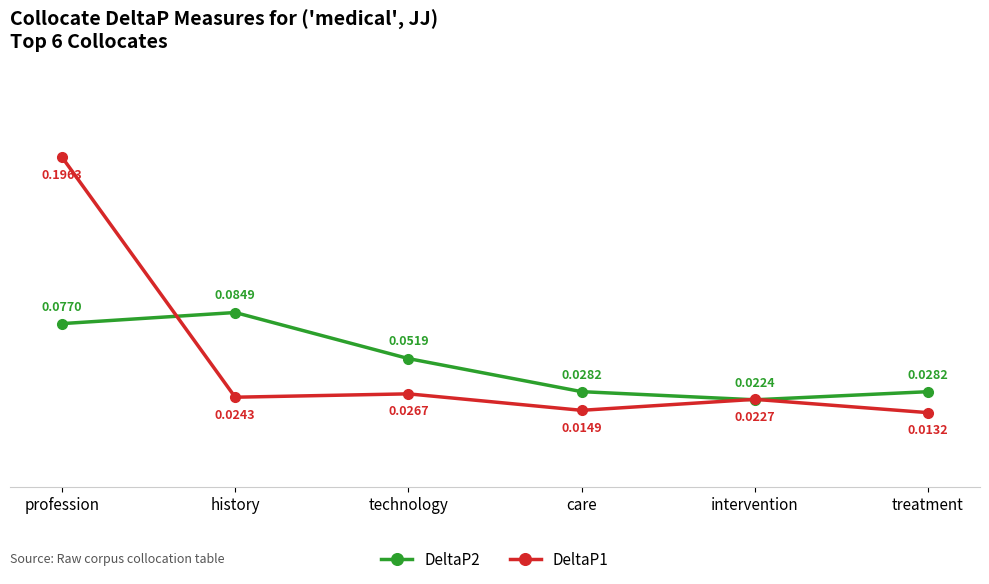

Where is DeltaP2 nearest to the value 0?

intervention